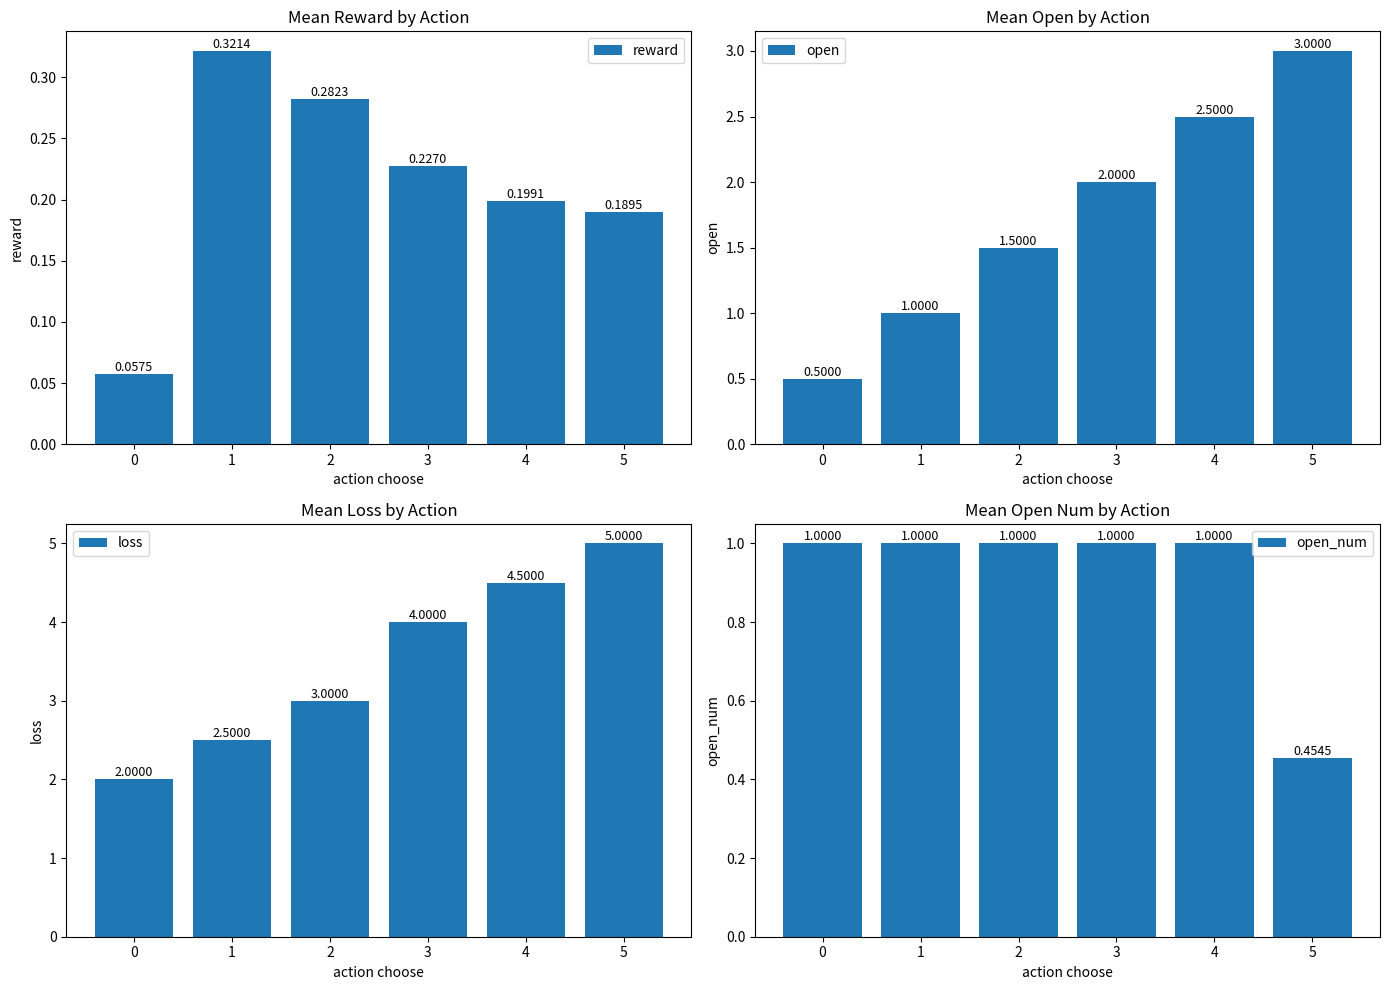

What is the lowest value of the reward series?

0.1